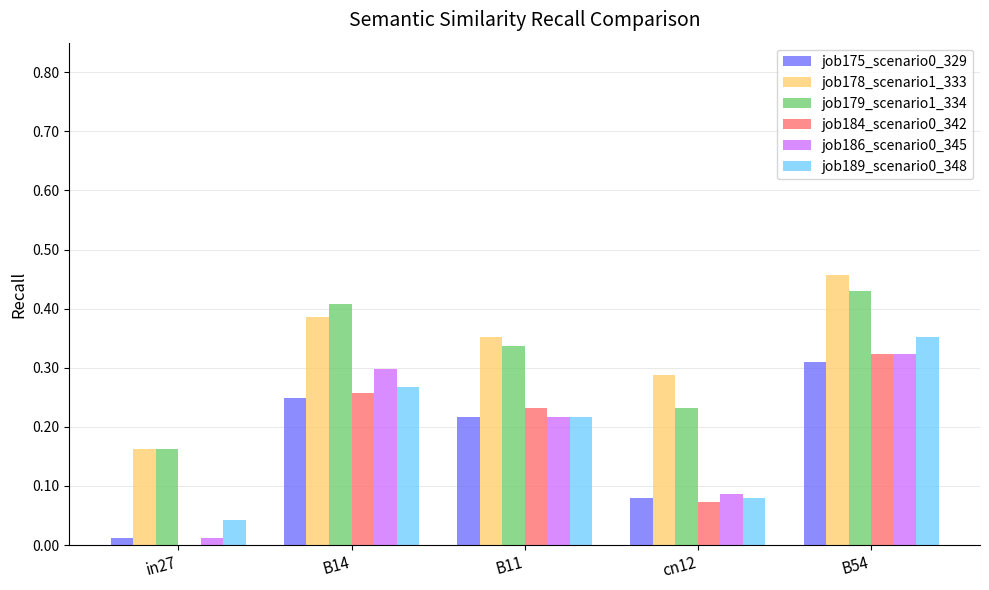

The value of job178_scenario1_333 at cn12 is 0.3. True or false?

True